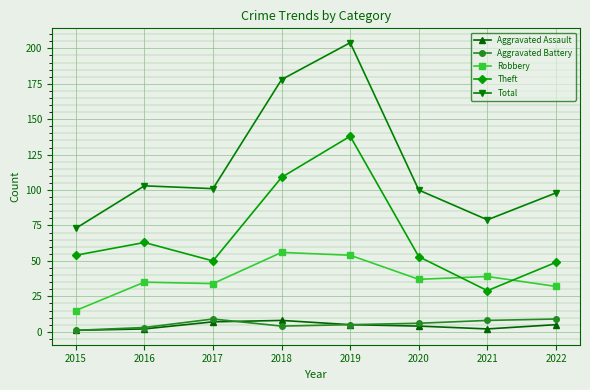

Reading left to right, what are all the values shown in this chart?

Aggravated Assault: 2015=1	2016=2	2017=7	2018=8	2019=5	2020=4	2021=2	2022=5
Aggravated Battery: 2015=1	2016=3	2017=9	2018=4	2019=5	2020=6	2021=8	2022=9
Robbery: 2015=15	2016=35	2017=34	2018=56	2019=54	2020=37	2021=39	2022=32
Theft: 2015=54	2016=63	2017=50	2018=109	2019=138	2020=53	2021=29	2022=49
Total: 2015=73	2016=103	2017=101	2018=178	2019=204	2020=100	2021=79	2022=98